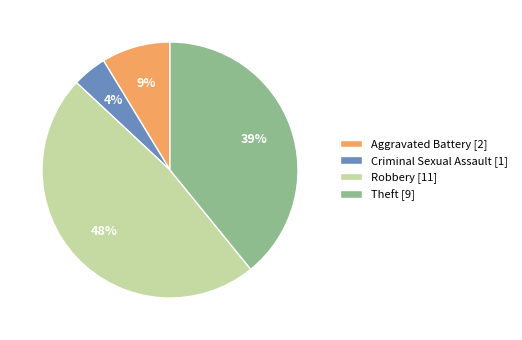

How many segments does this pie chart have?

4